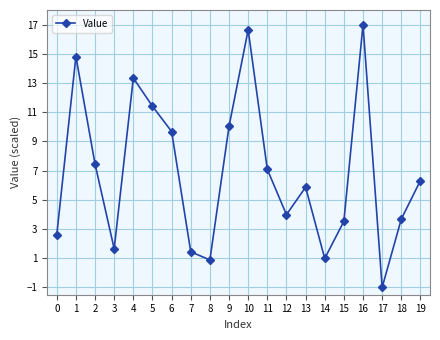

Reading left to right, list all the values displayed in this chart.

0=2.6	1=14.8	2=7.4	3=1.6	4=13.3	5=11.4	6=9.7	7=1.4	8=0.9	9=10.0	10=16.6	11=7.1	12=4.0	13=5.9	14=1.0	15=3.5	16=17.0	17=-1.0	18=3.7	19=6.3